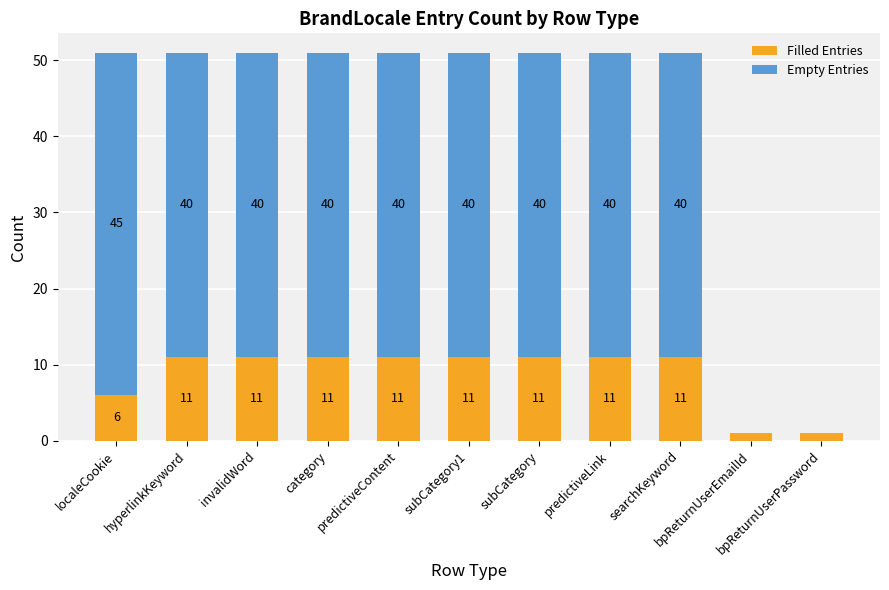

Are the bars horizontal?

No